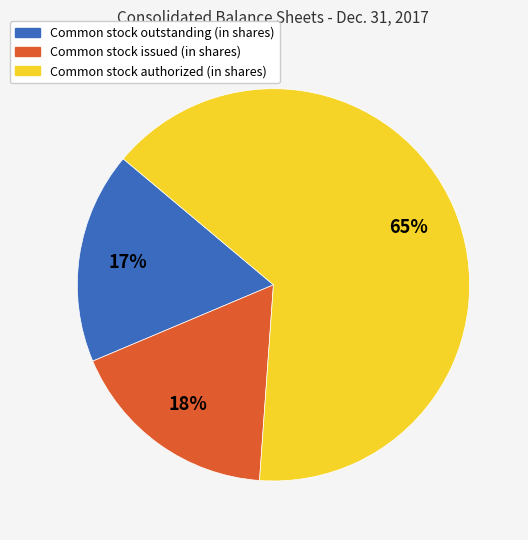

What percentage is the Common stock authorized (in shares) slice, to the nearest percent?

65%